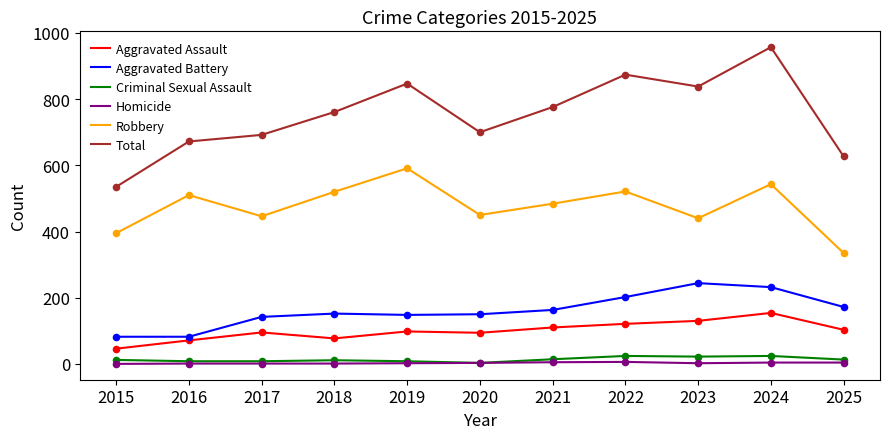

Which series has the largest range (max minus min)?

Total